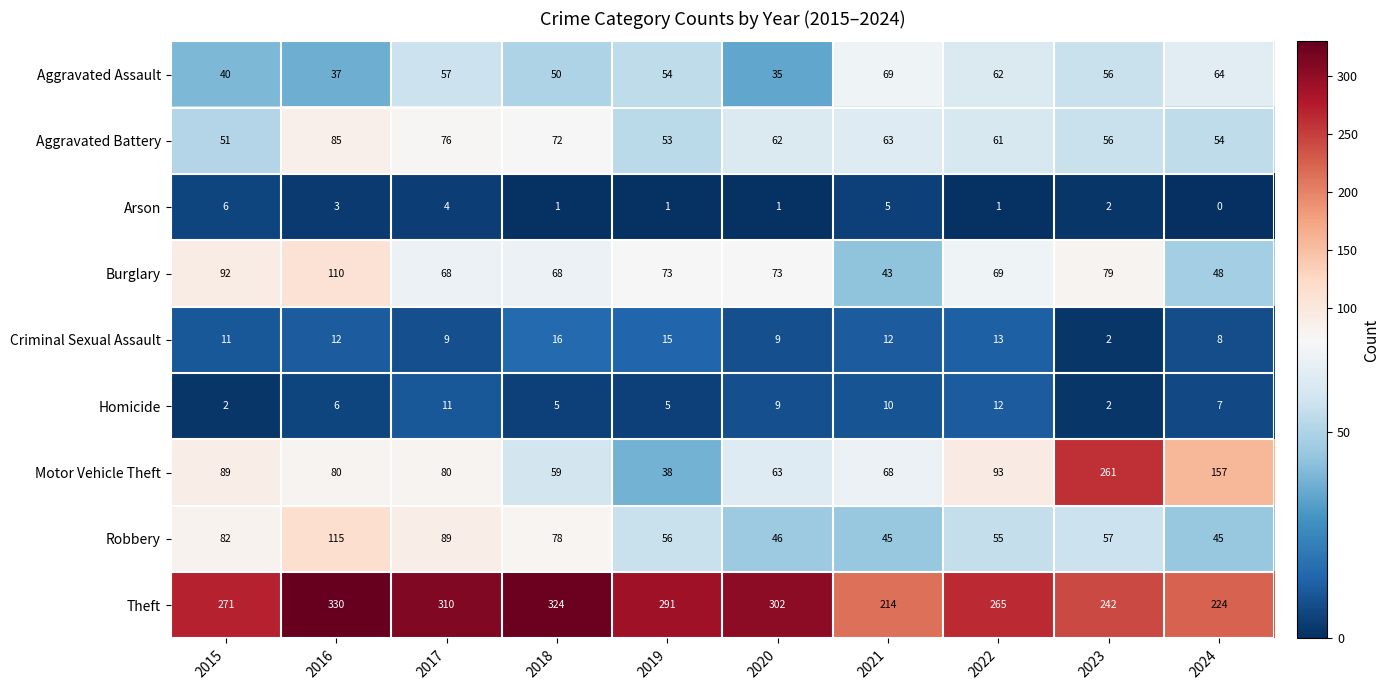

What is the total value across all series at 2024?

607